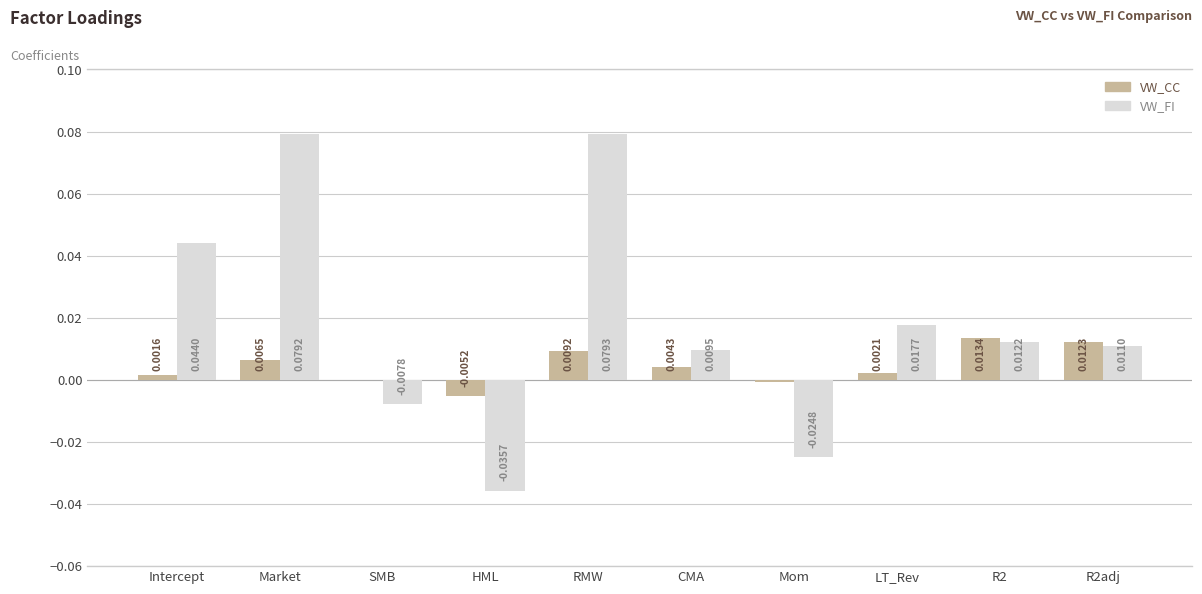

At which category is the sum across all series the highest?

RMW